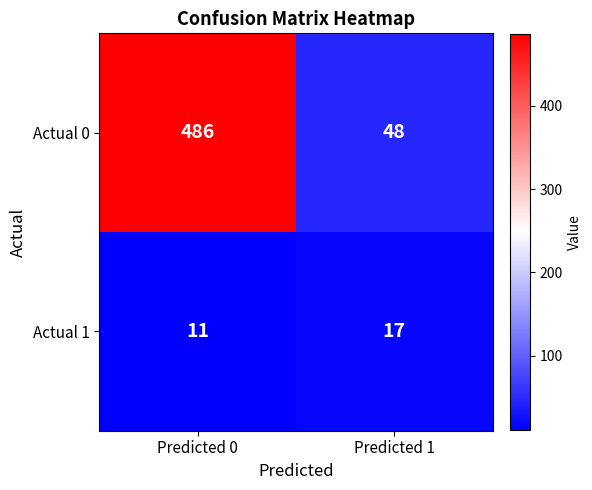

Read the Actual 1 value at Predicted 0.

11